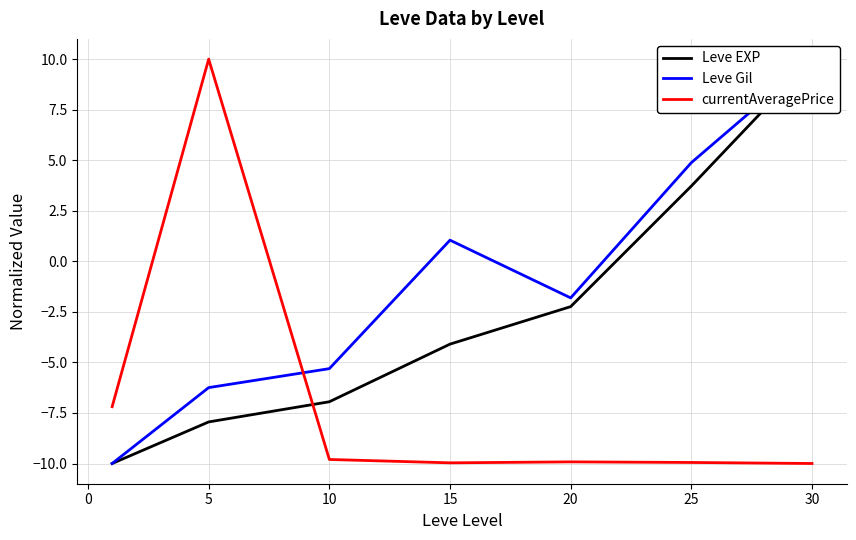

The currentAveragePrice series shows -9.9 at 20. True or false?

True